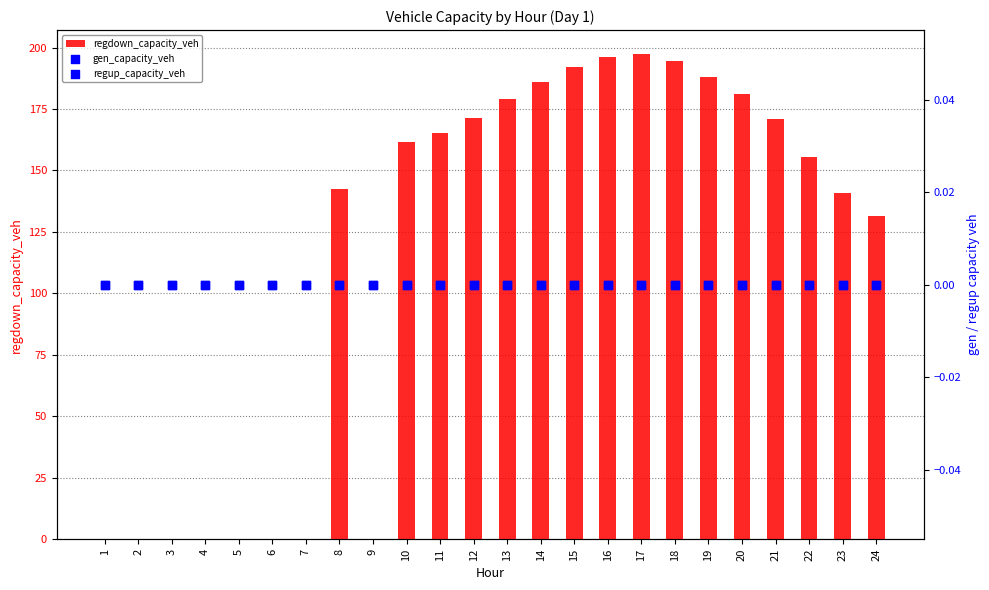

Is the value of gen_capacity_veh at 14 greater than the value of regdown_capacity_veh at 2?

No